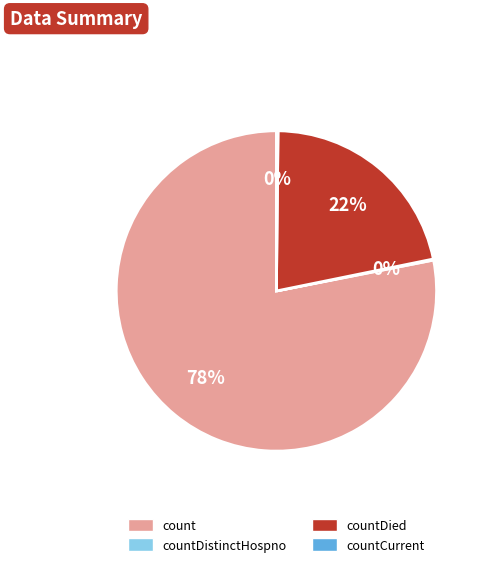

Is there a majority slice in this chart?

Yes